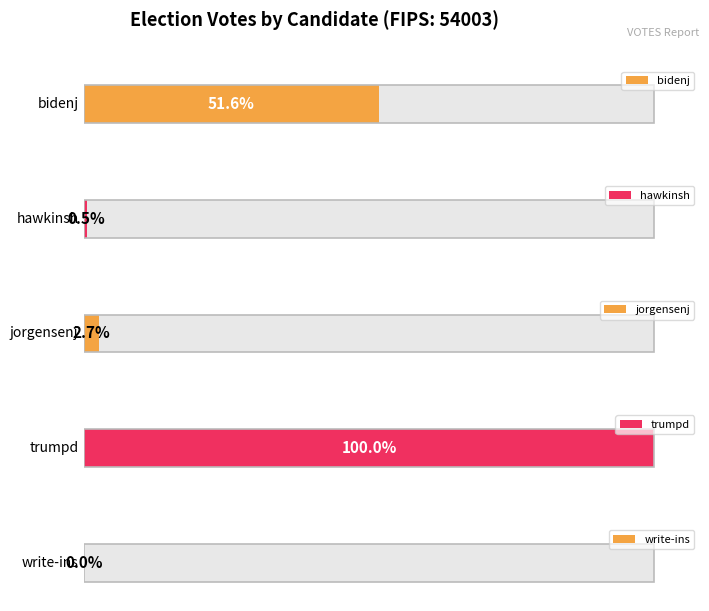

Does the chart contain any negative values?

No